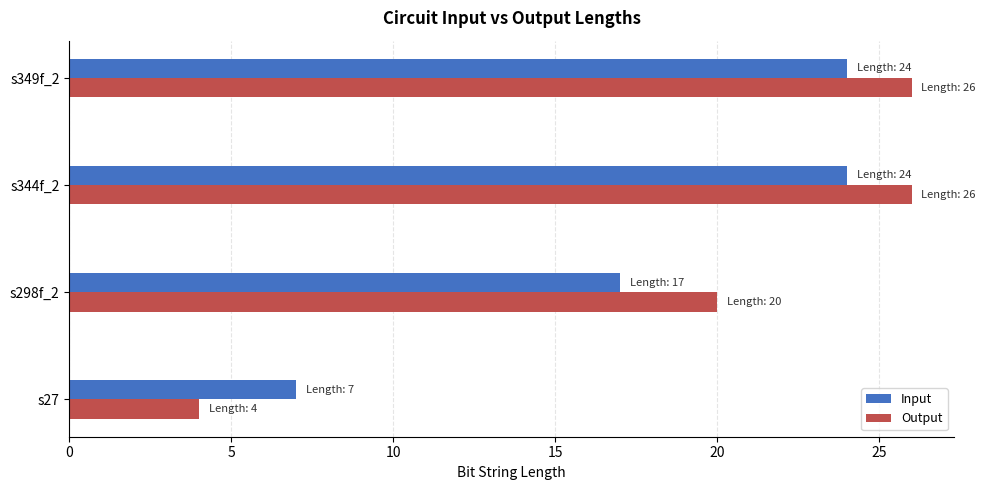

List the series in order of their peak value, lowest first.

Input, Output